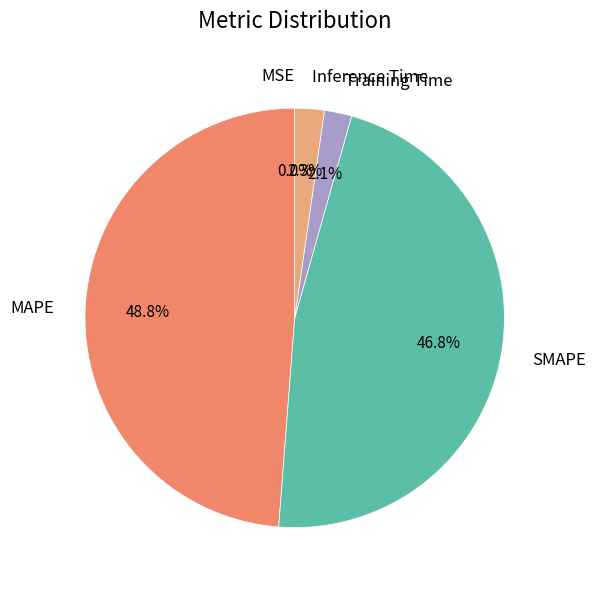

Does MAPE account for over 50% of the chart?

No